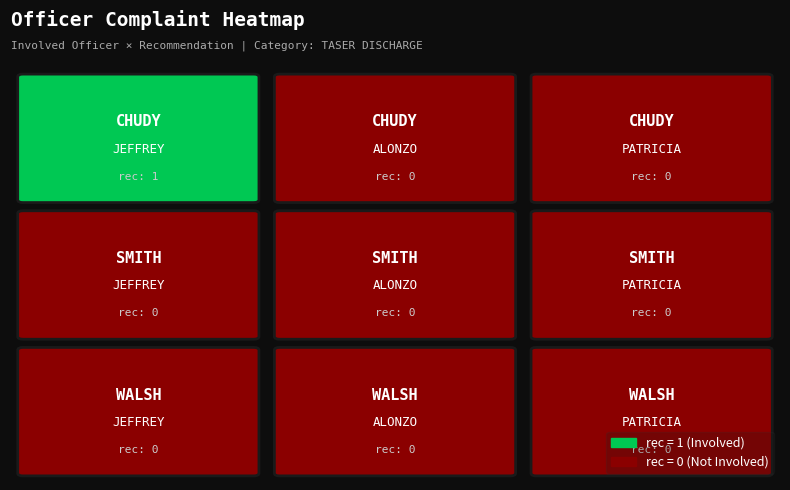

Between WALSH and CHUDY, which is larger?

CHUDY